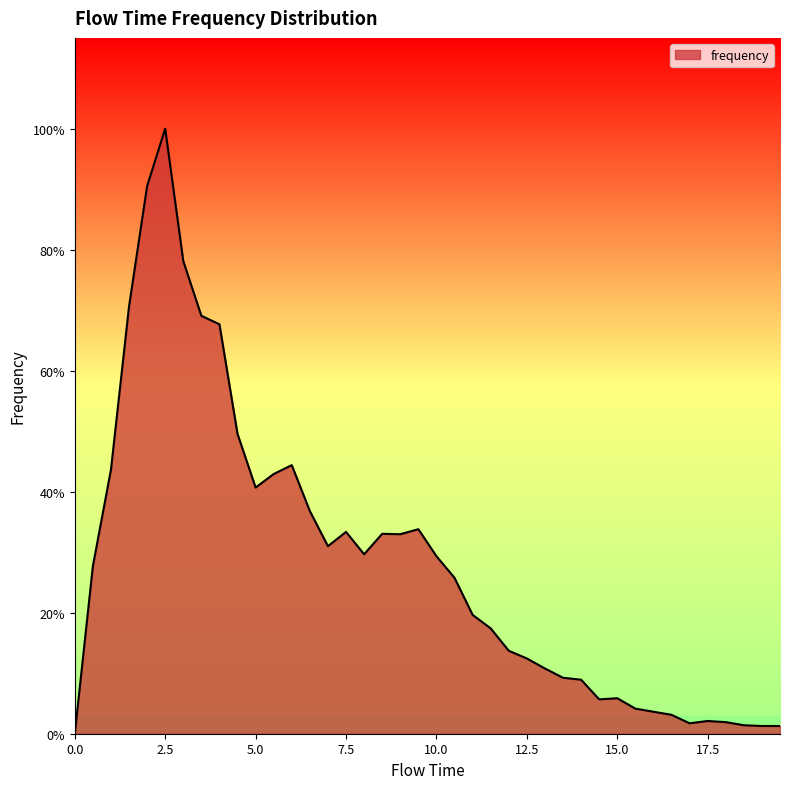

Does the chart display data point markers on the line(s)?

No